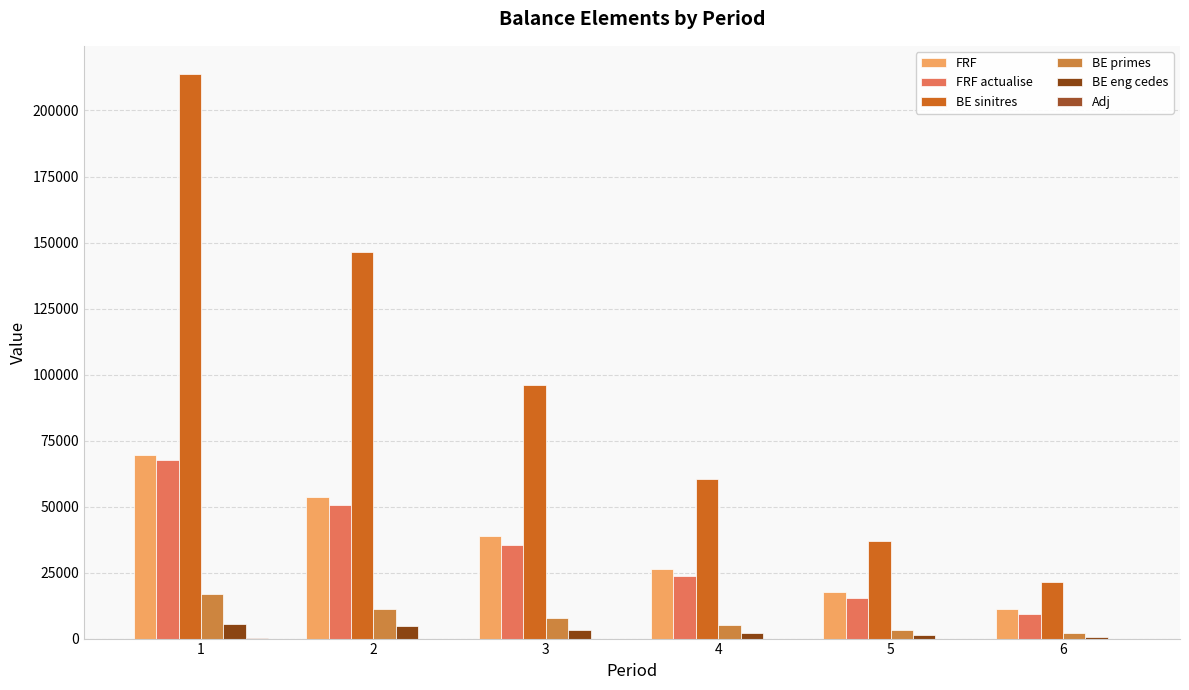

Are the bars horizontal?

No